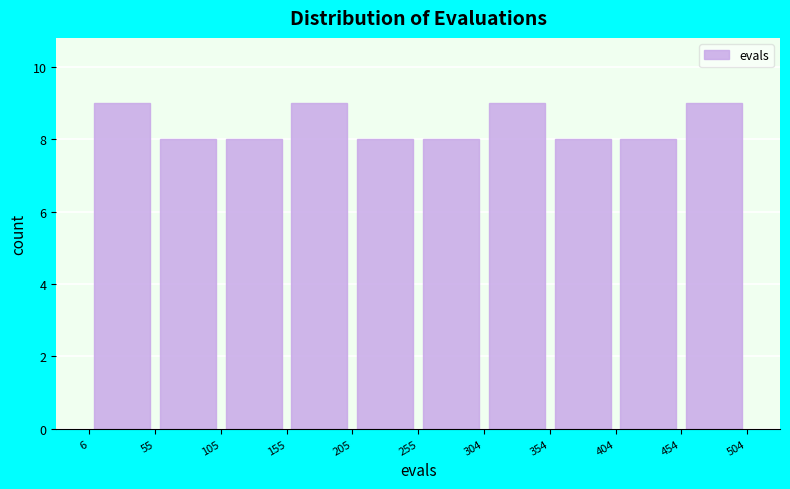

What is the height of the bar covering 155 to 205 on the x-axis? The values are not printed on the chart, so give them approximately, as read against the axis.

9